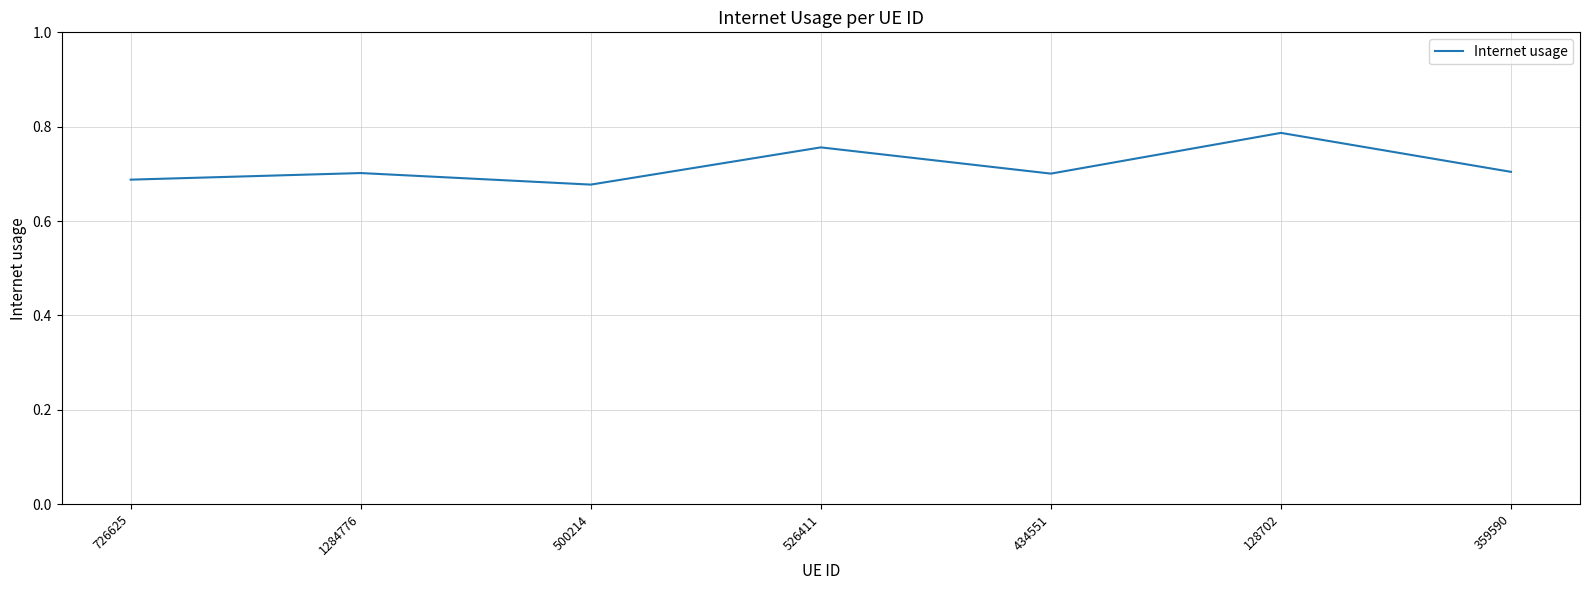

The chart shows a value of 1.1 at 359590. True or false?

False